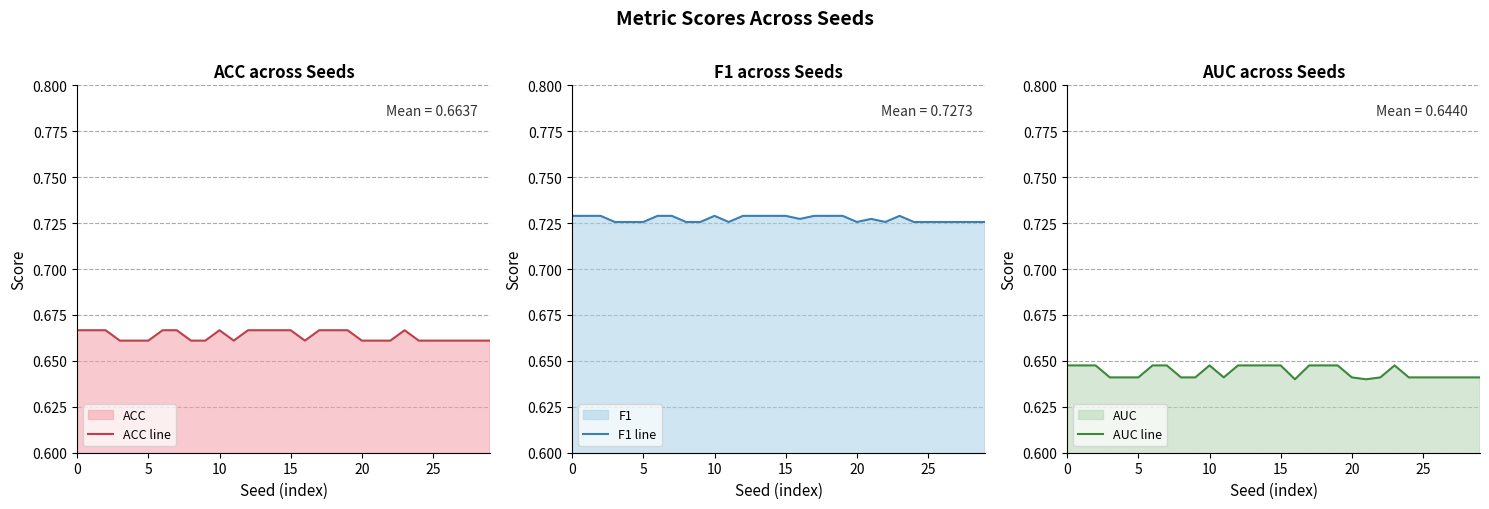

Between 10 and 26, which series saw the biggest shift?

AUC line